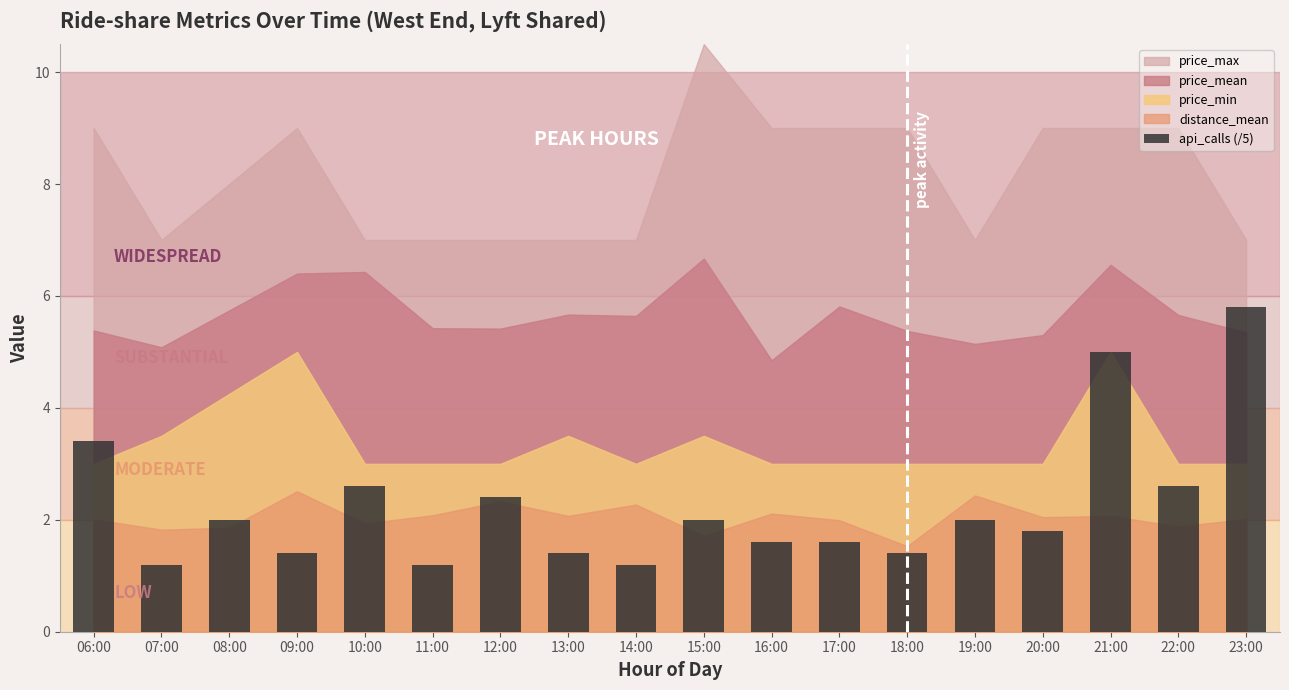

Which has a higher value, 17:00 or 23:00?

23:00